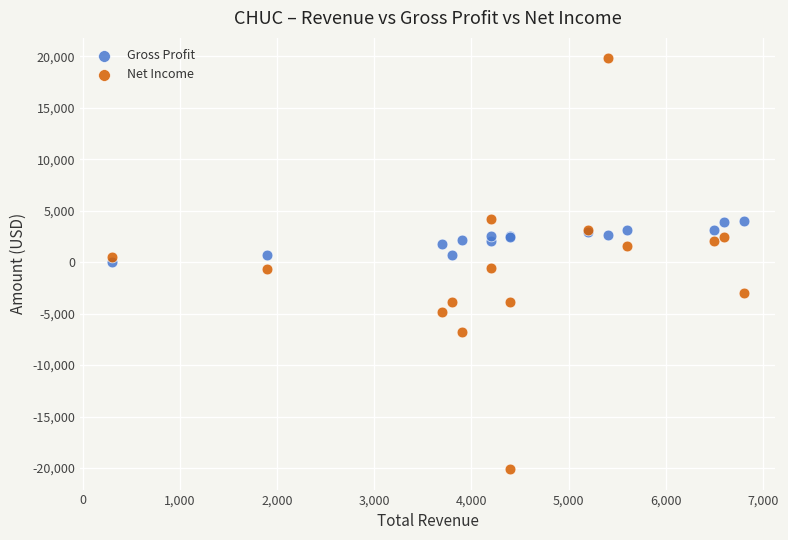

Which series reaches the maximum Y coordinate?

Net Income